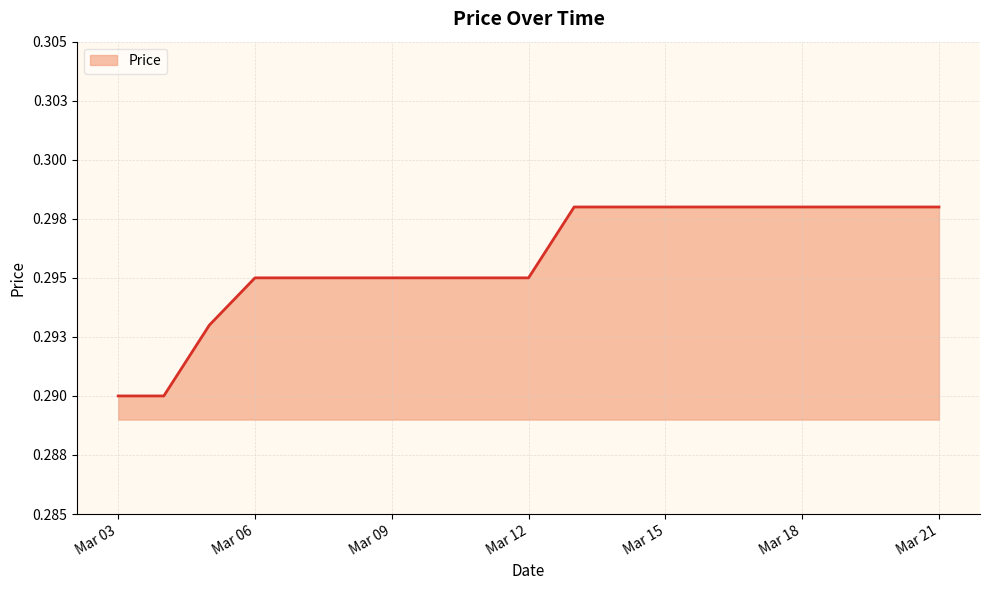

Reading left to right, extract all data points from this chart.

0.3	0.3	0.3	0.3	0.3	0.3	0.3	0.3	0.3	0.3	0.3	0.3	0.3	0.3	0.3	0.3	0.3	0.3	0.3